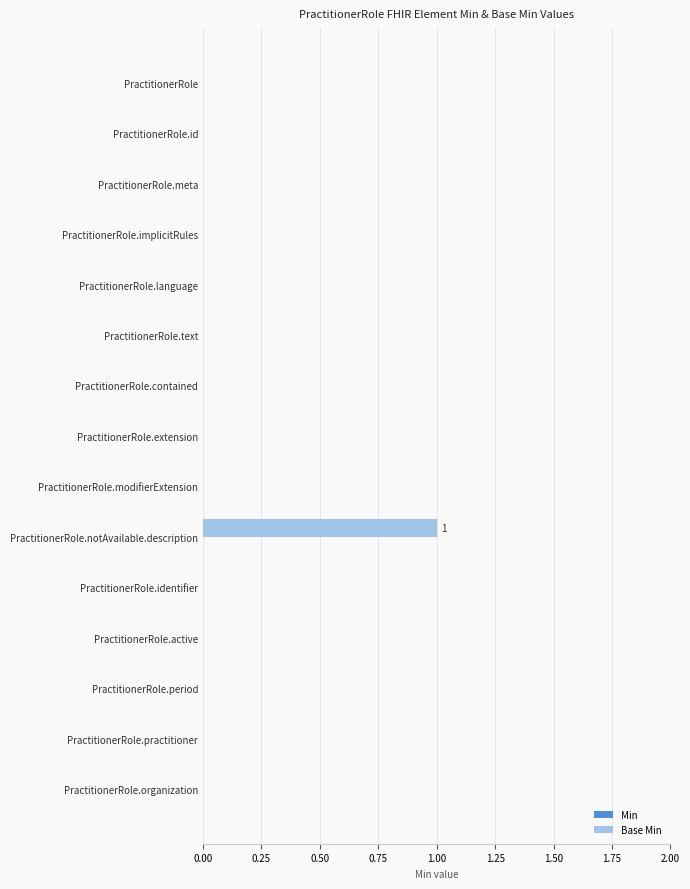

Which has a higher value, PractitionerRole.id or PractitionerRole.notAvailable.description?

PractitionerRole.notAvailable.description